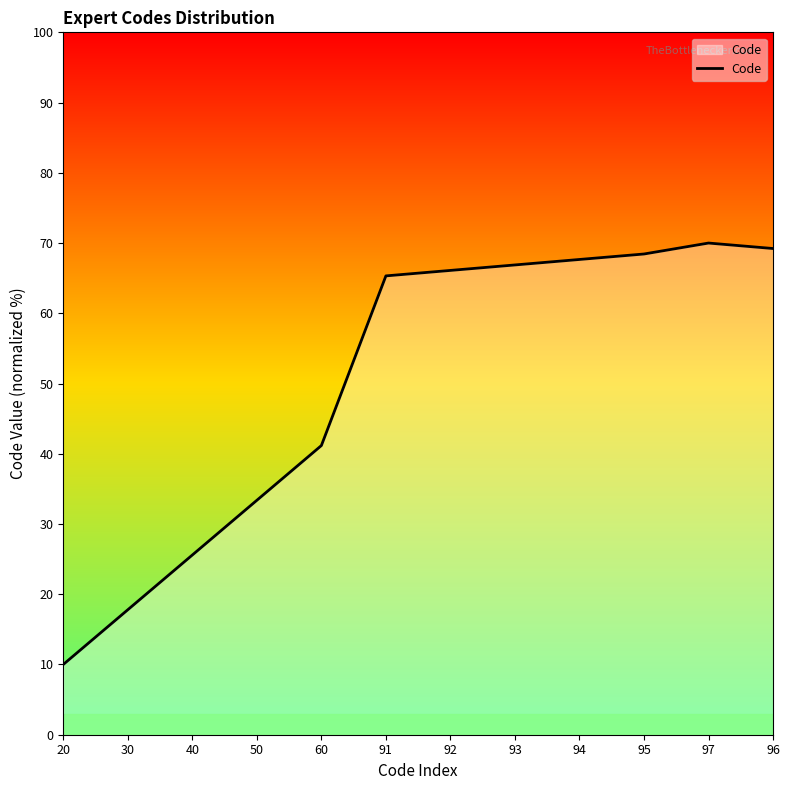

Which has a higher value, 92 or 60?

92